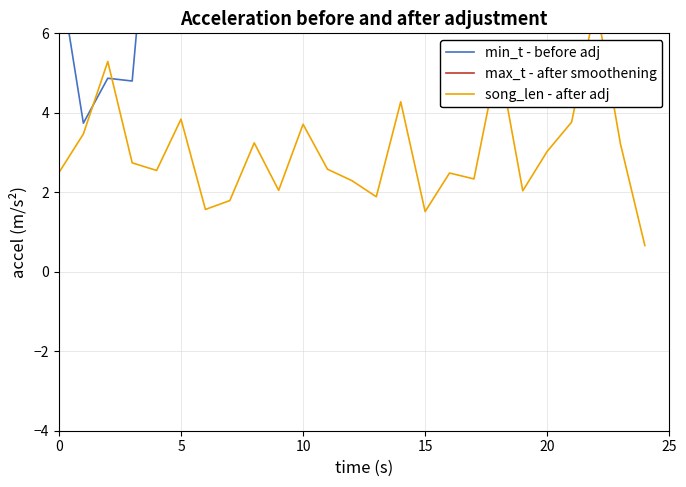

Reading left to right, what are all the values shown in this chart?

min_t - before adj: 7.6	3.7	4.9	4.8	11.7	12.3	15.7	15.6	18.5	22.8	19.6	22.6	26.6	28.3	28.9	30.3	34.8	34.8	36.7	38.4	43.5	42.7	45.3	54.0	59.1
max_t - after smoothening: 10.1	7.2	10.2	7.5	14.3	16.1	17.2	17.4	21.7	24.9	23.3	25.1	28.9	30.2	33.2	31.8	37.3	37.1	42.1	40.5	46.5	46.5	52.0	57.3	59.8
song_len - after adj: 2.5	3.5	5.3	2.7	2.5	3.8	1.6	1.8	3.2	2.0	3.7	2.6	2.3	1.9	4.3	1.5	2.5	2.3	5.4	2.0	3.0	3.8	6.8	3.2	0.7